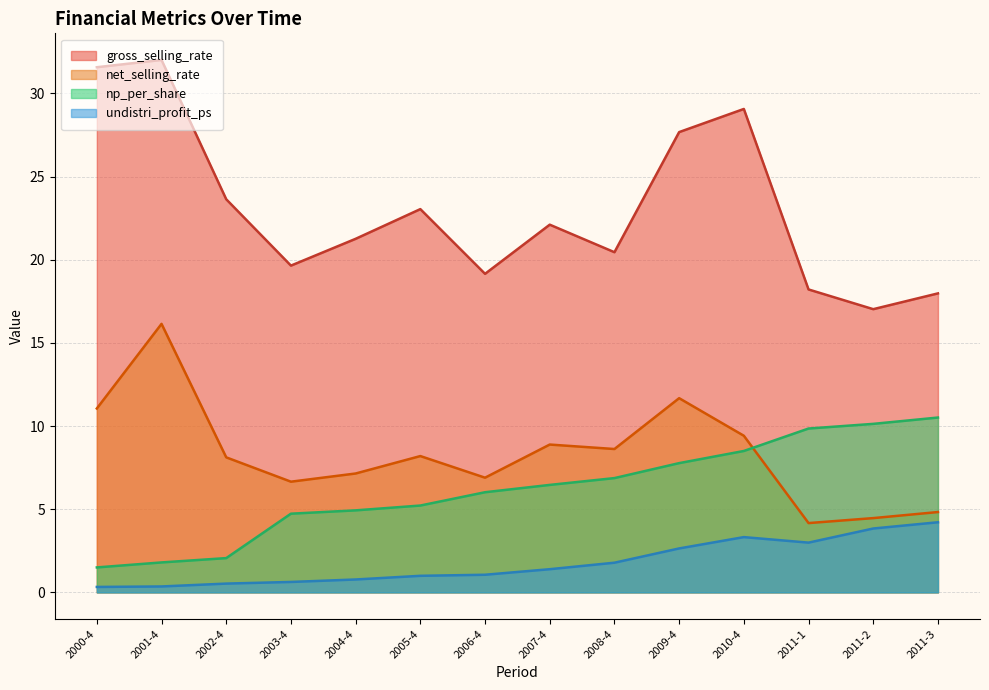

How many data points in net_selling_rate are less than 8?

6